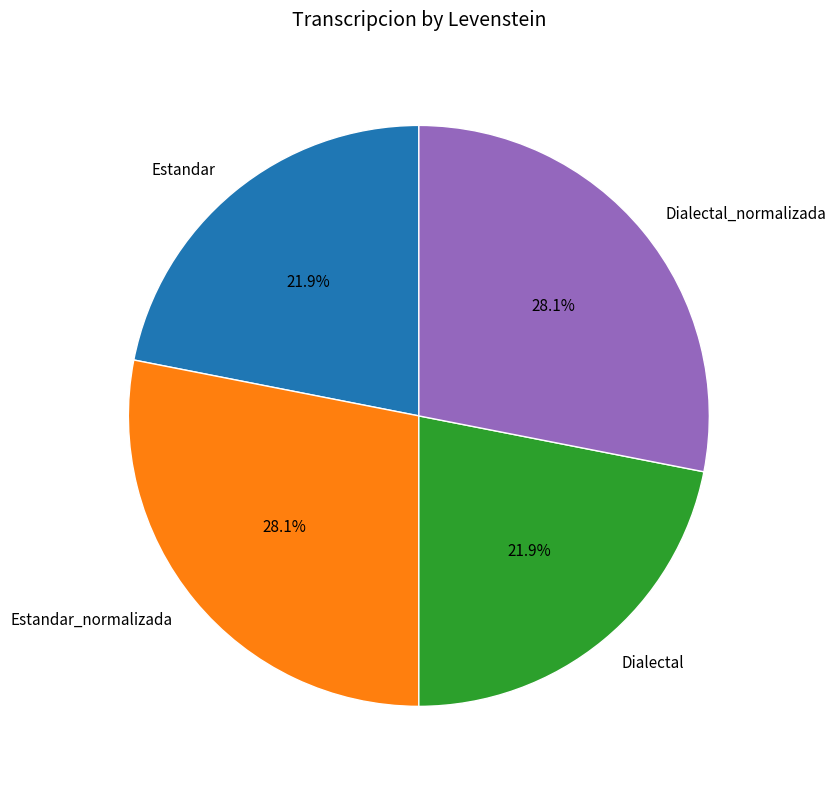

Approximately how many times larger is the value at Dialectal compared to Estandar?

1.0